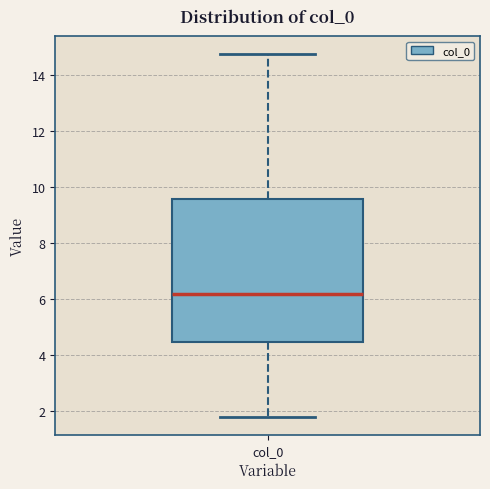

Transcribe this box plot: give where the median line is, the range the box spans, and where the two whiskers end, as read against the y-axis. The values are not printed on the chart, so give them approximately, as read against the axis.

median 6.2, box 4.4 to 9.6, whiskers 1.8 to 14.8